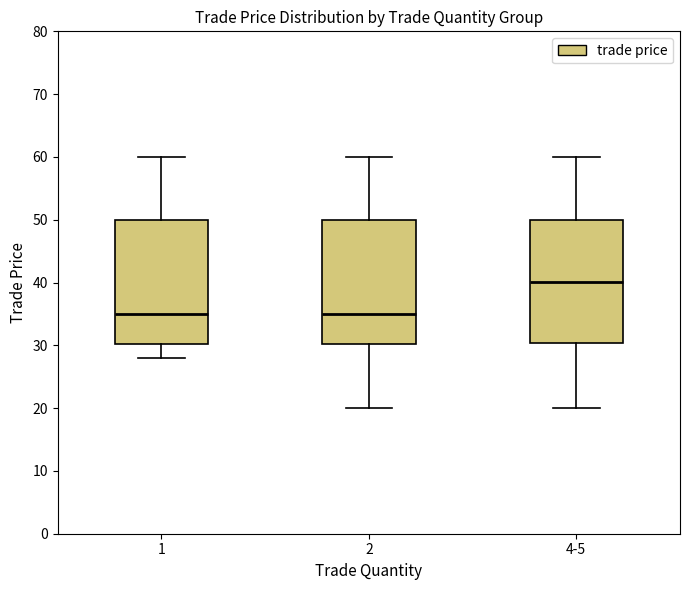

Reading left to right, transcribe this box plot: for each box, give where its median line is, the range the box spans, and where its two whiskers end, as read against the y-axis. The values are not printed on the chart, so give them approximately, as read against the axis.

1: median 35, box 30 to 50, whiskers 28 to 60
2: median 35, box 30 to 50, whiskers 20 to 60
4-5: median 40, box 30 to 50, whiskers 20 to 60